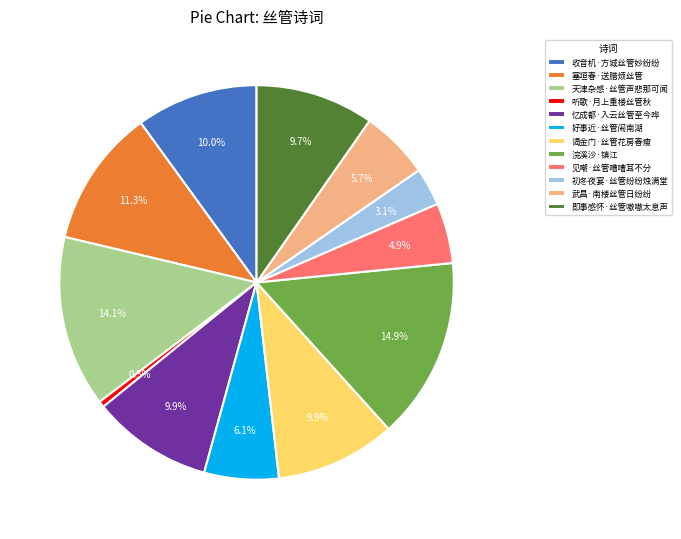

How many slices are in this pie chart?

12